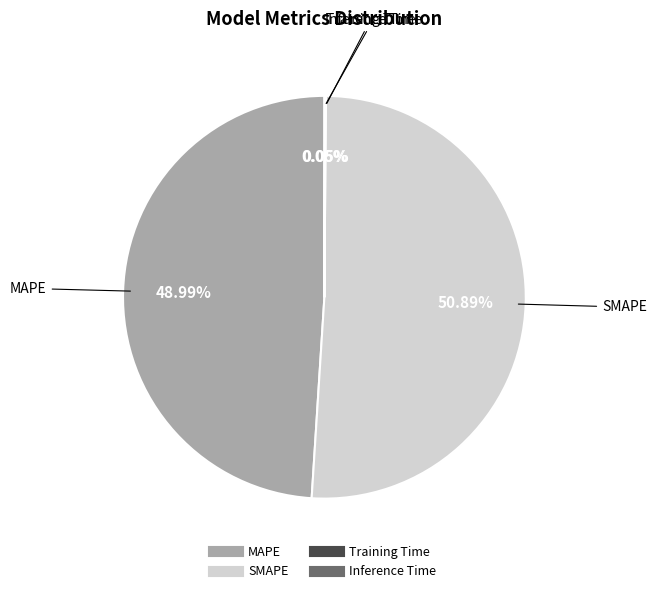

Which slice represents more than half of the pie?

SMAPE